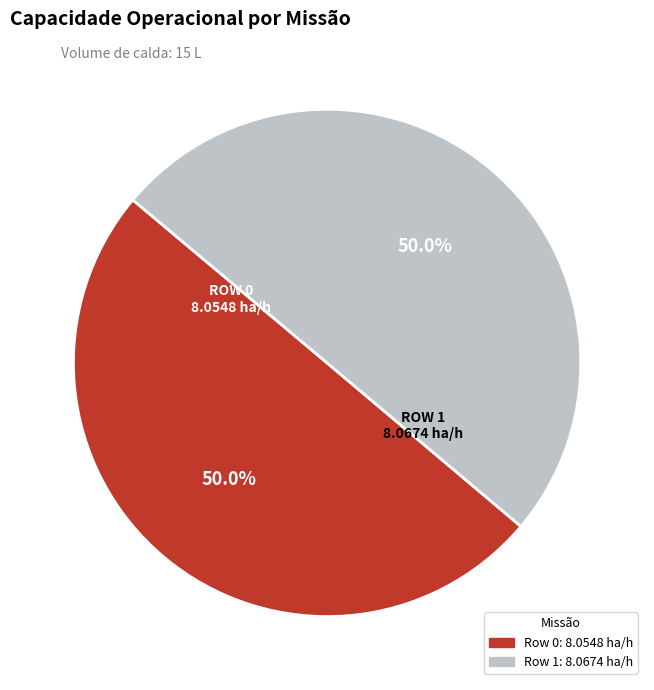

To the nearest percent, what portion does Row 1 represent?

50%